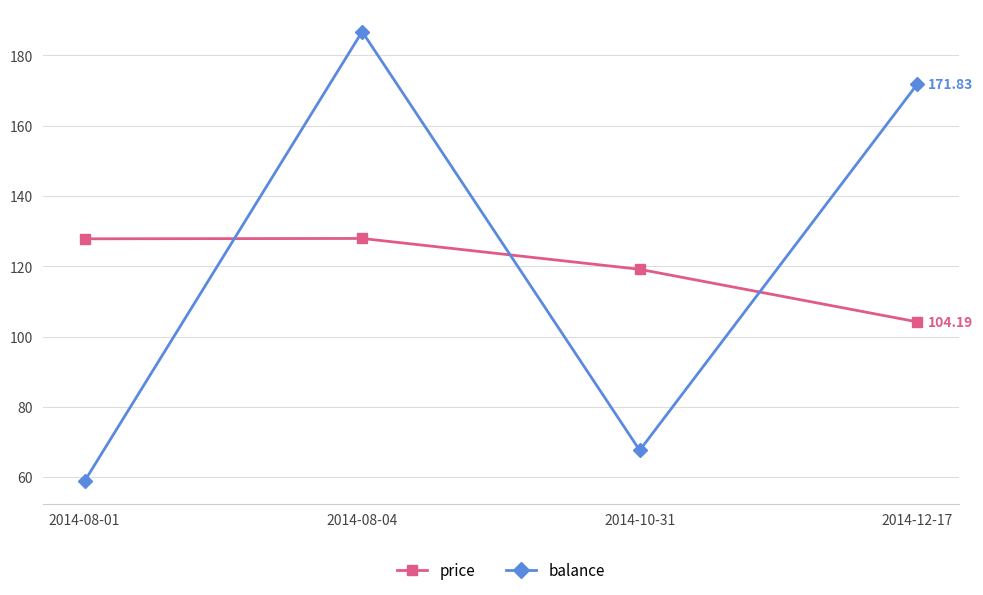

Rank the series at 2014-08-01 from lowest to highest value.

balance, price